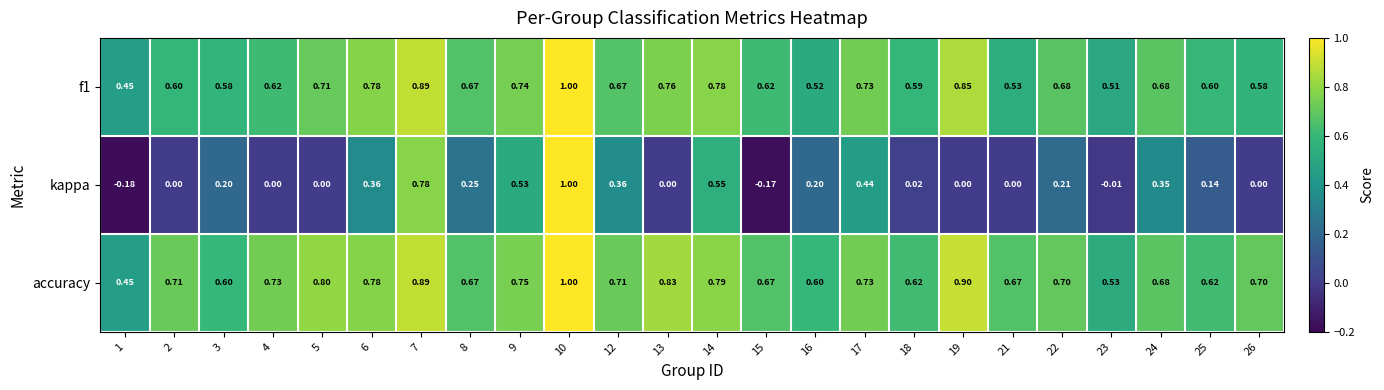

At how many categories does at least one series exceed 0?

24